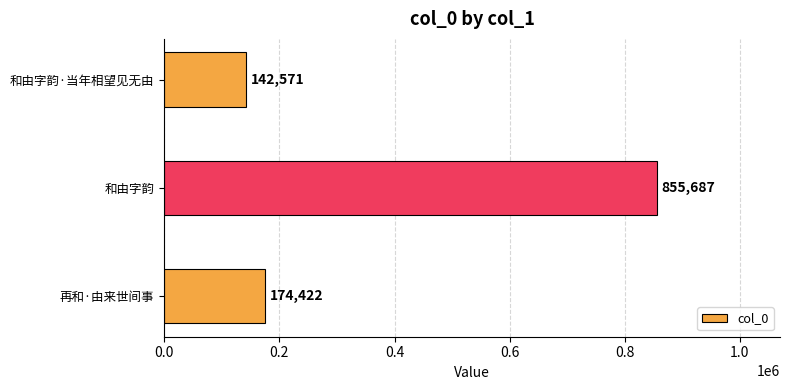

What is the change in value from 再和·由来世间事 to 和由字韵·当年相望见无由?

-31851